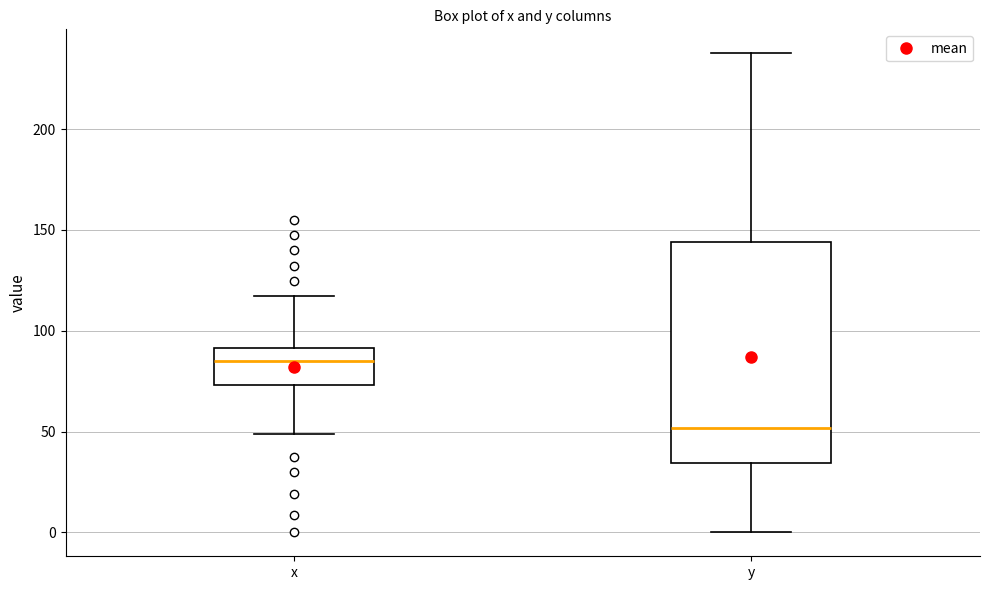

Which box's median line is the lowest?

y